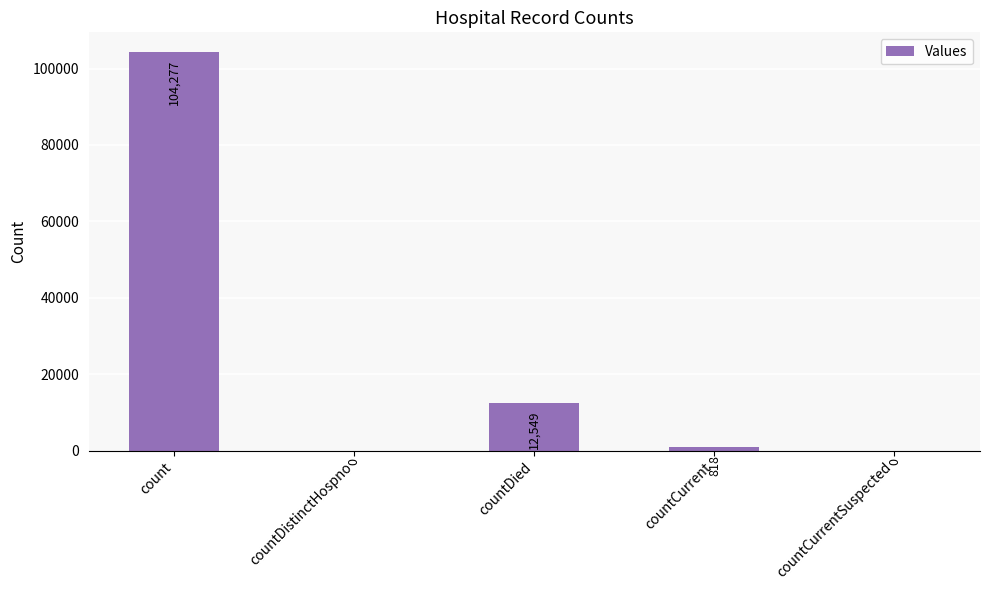

What is the sum of the values at countDied and countCurrentSuspected?

12549